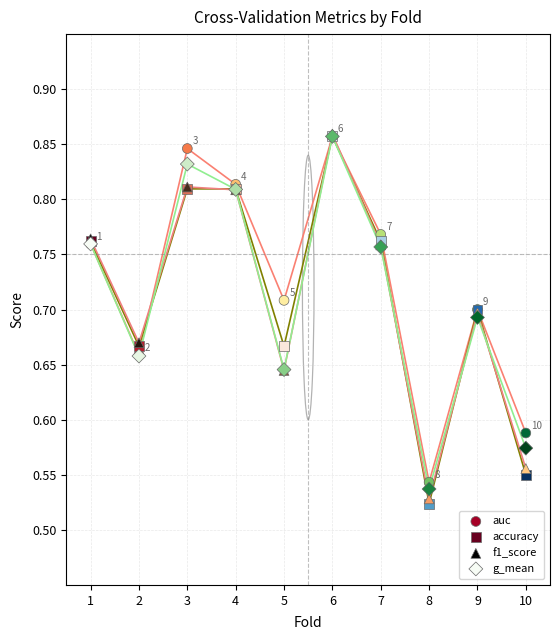

Which series contains the lowest Y value?

accuracy